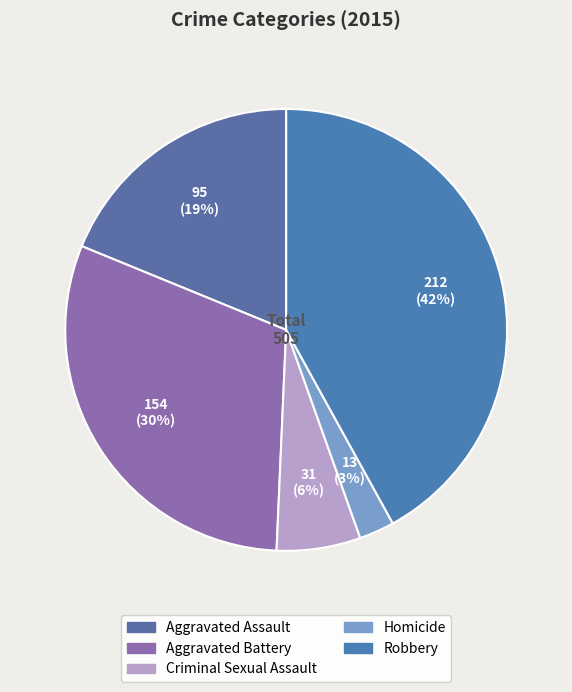

The Robbery slice represents 50% of the pie. True or false?

False